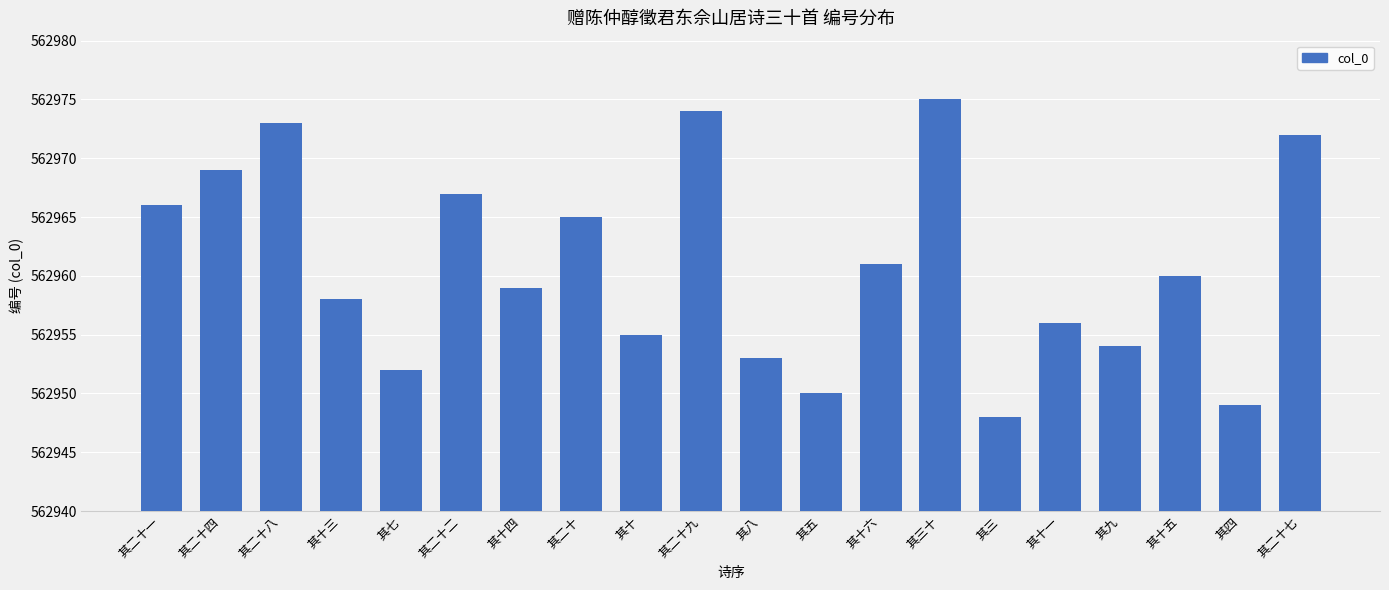

True or false: the data shows 177022 at 其十三.

False